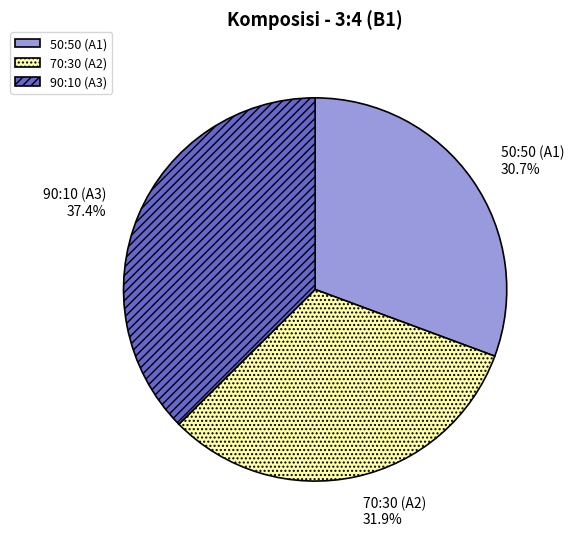

How many slices are in this pie chart?

3